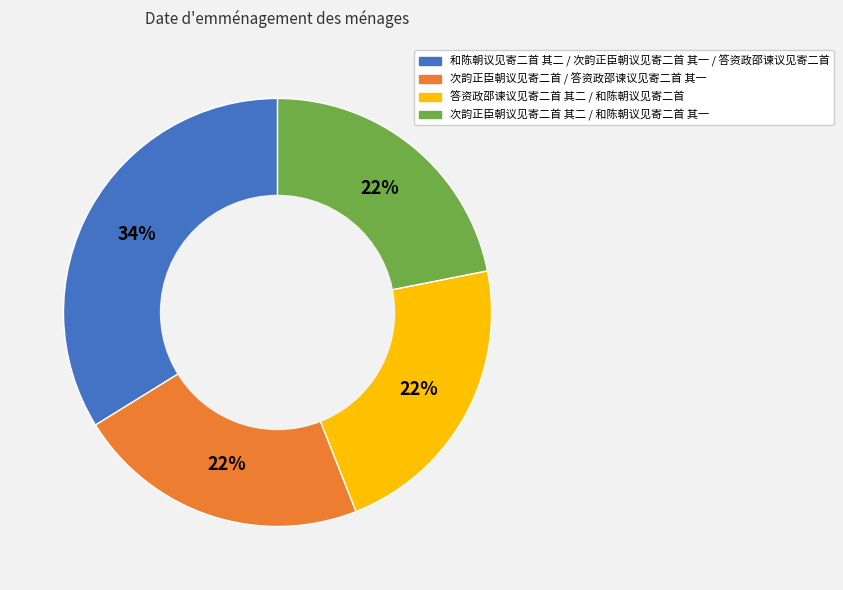

Does any single category account for the majority?

No